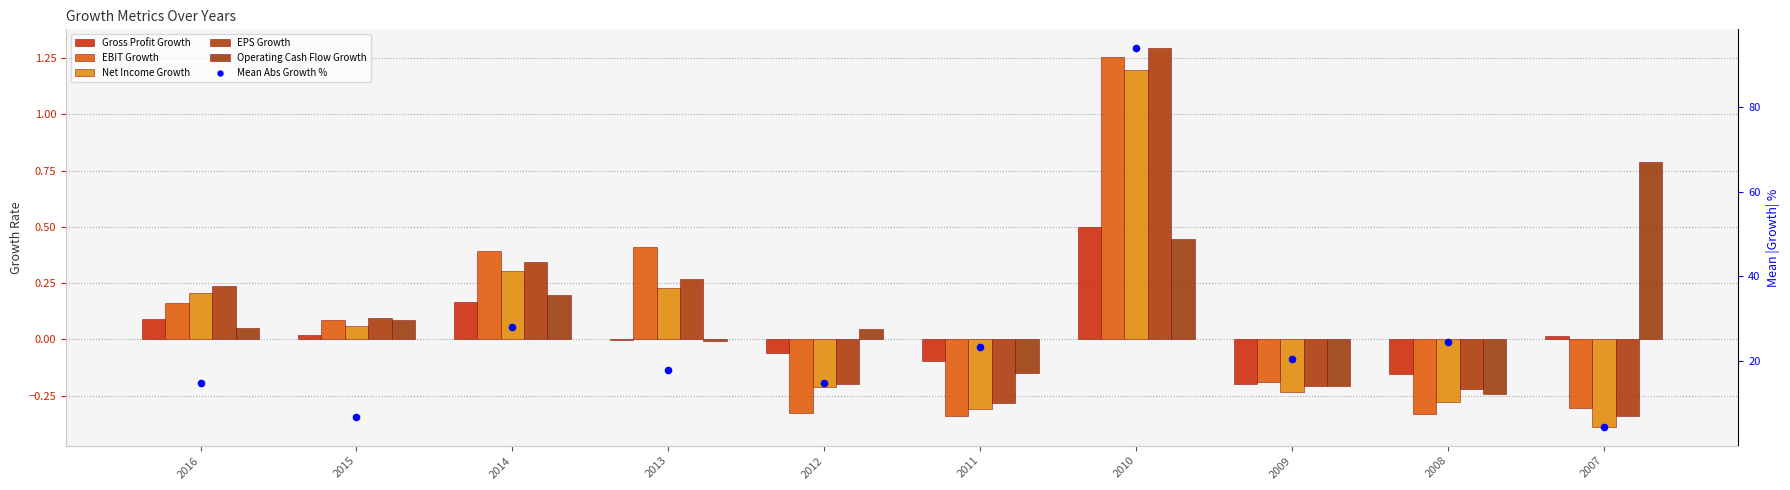

What is the total value across all series at 2009?

19.6